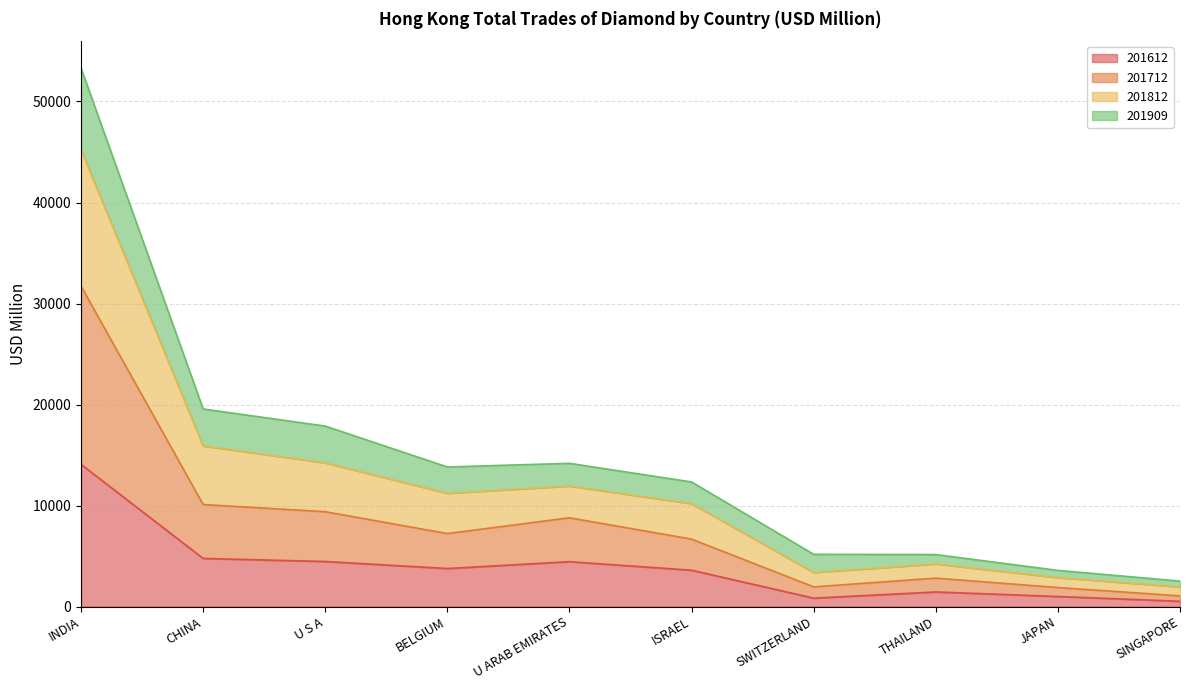

Read the 201612 value at CHINA.

4766.8